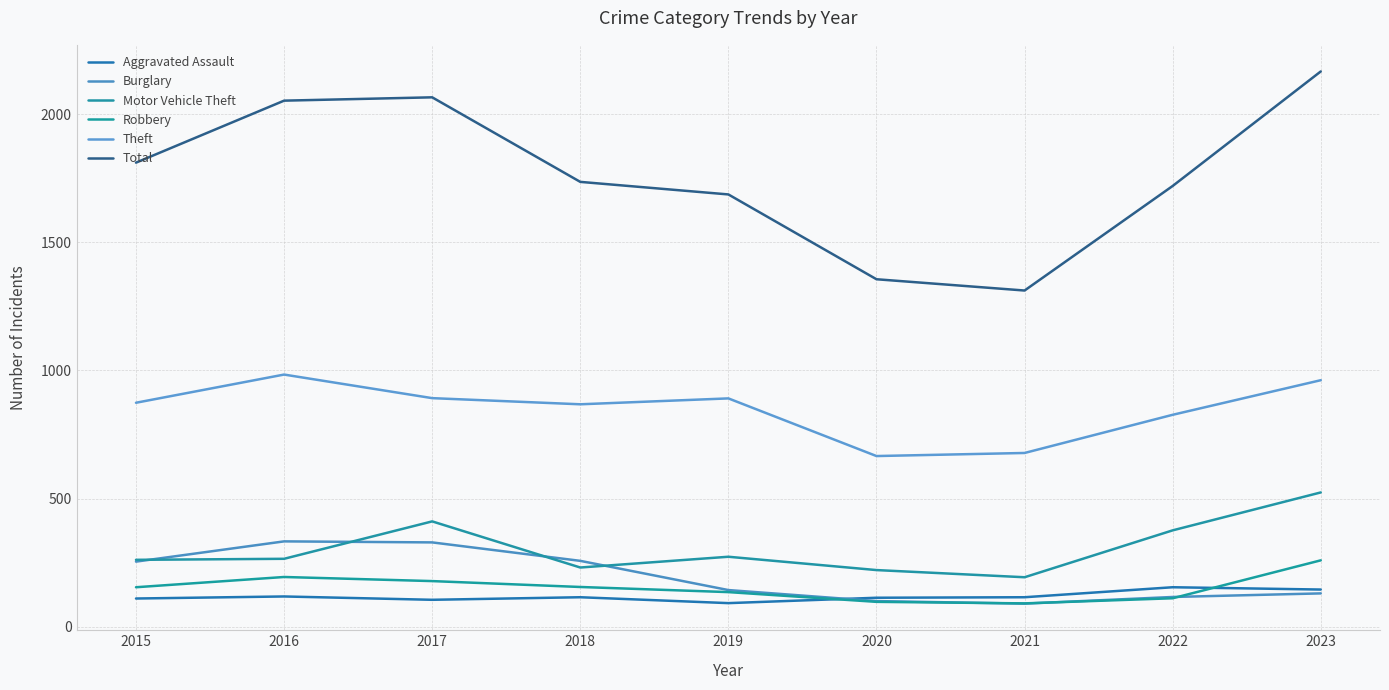

True or false: Theft and Robbery intersect in this chart.

False